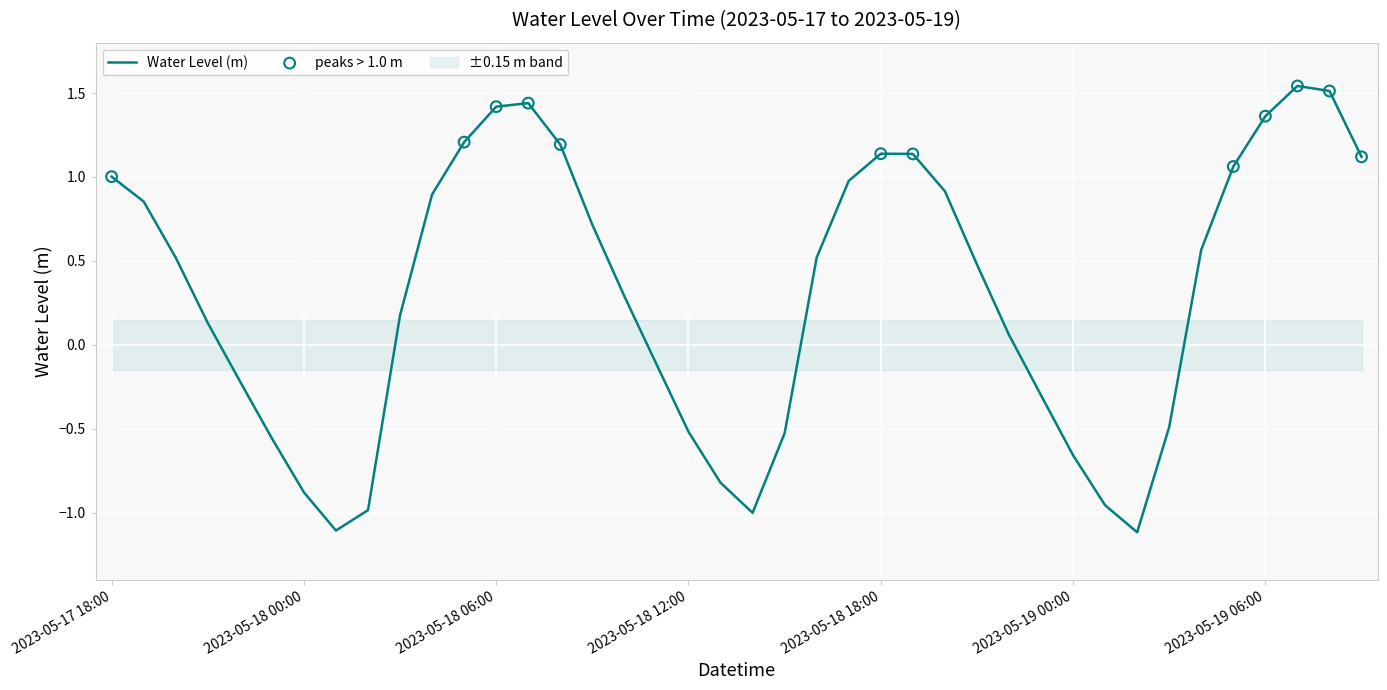

What is the change in value from 2023-05-18 18:00 to 2023-05-19 07:00?

+0.4